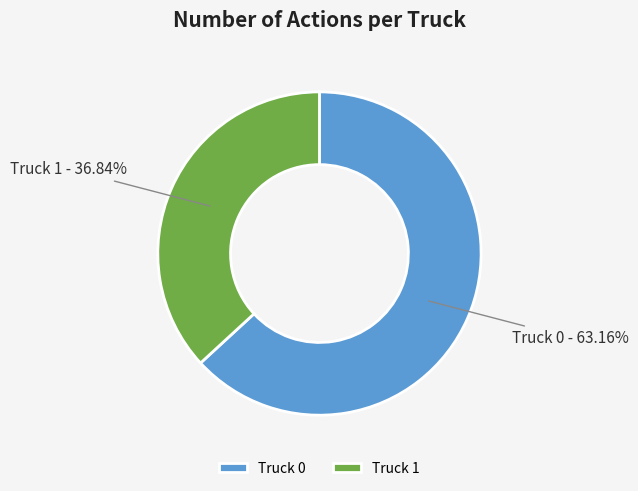

True or false: Truck 1 accounts for 32% of the total.

False